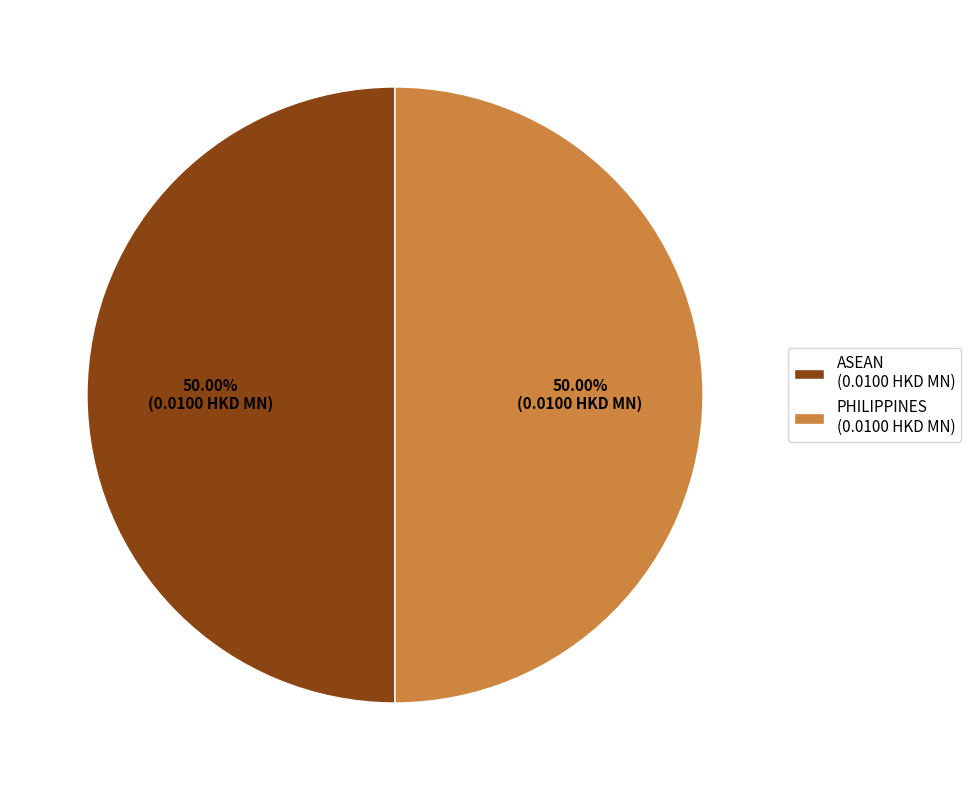

How many segments does this pie chart have?

2